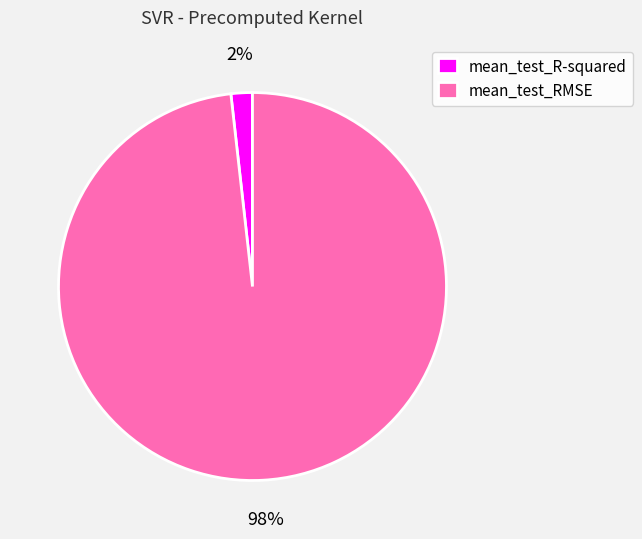

Is mean_test_R-squared the majority of the pie?

No